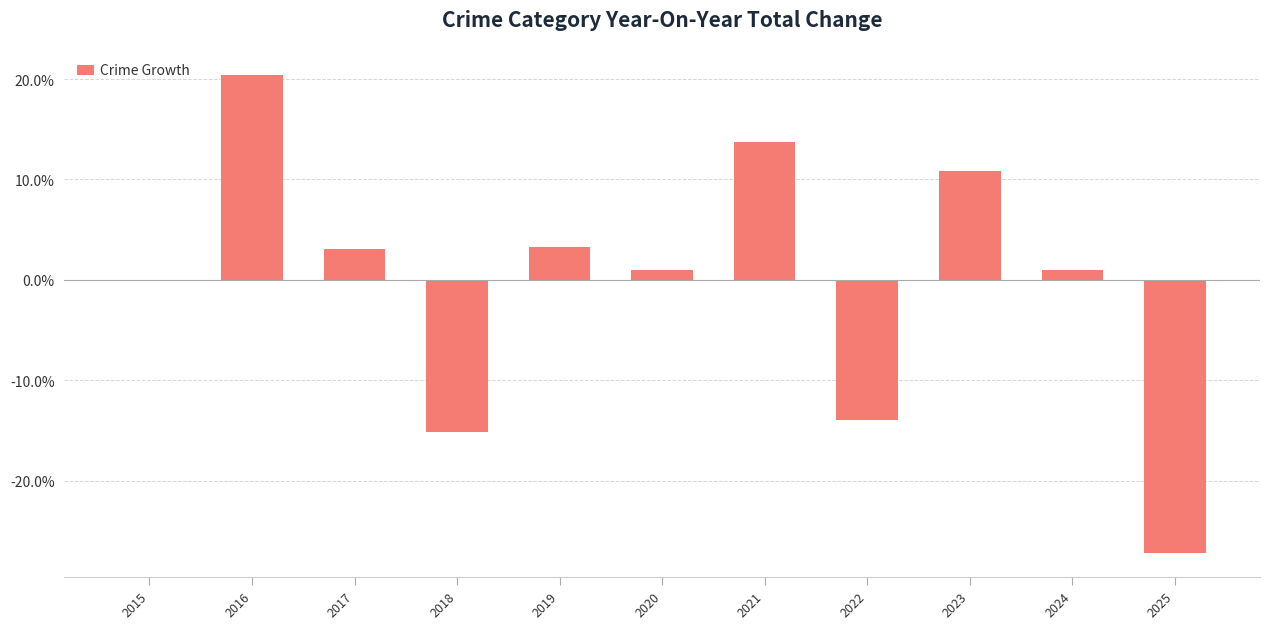

Count the number of data series in this chart.

1